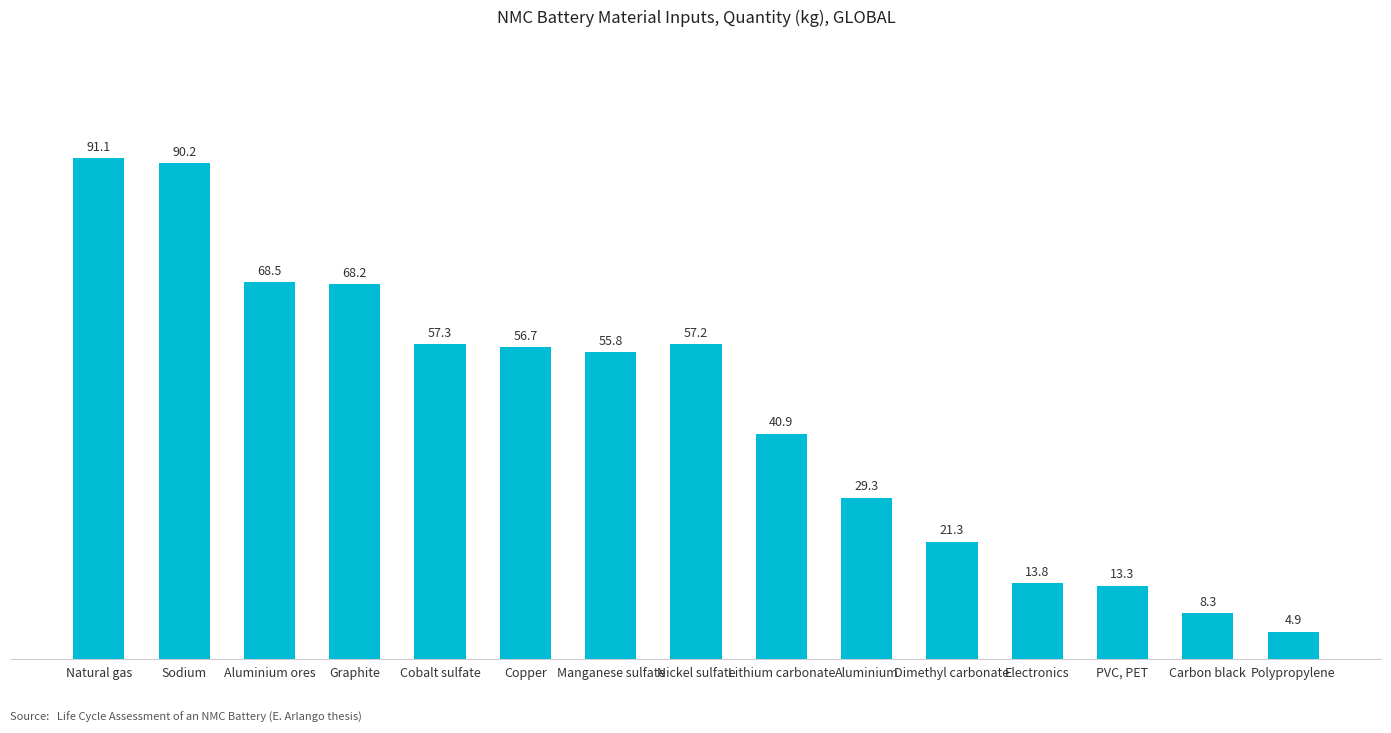

The chart shows a value of 57.3 at Cobalt sulfate. True or false?

True